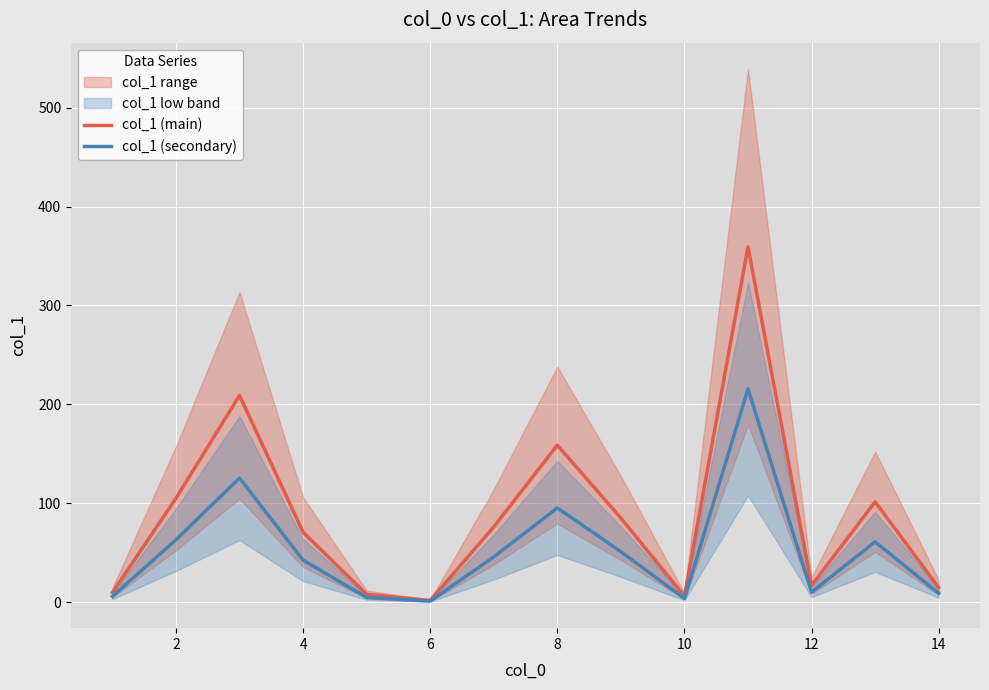

What is the average value of the col_1 (secondary) series?

52.3